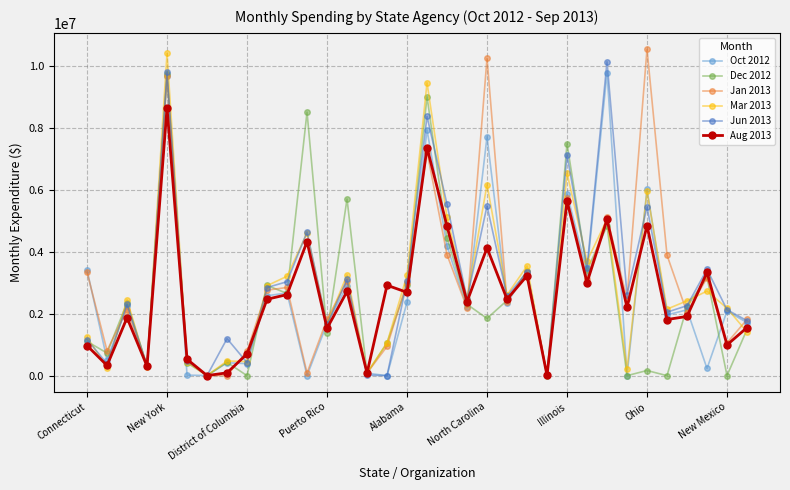

True or false: Aug 2013 and Jan 2013 cross at least once.

True